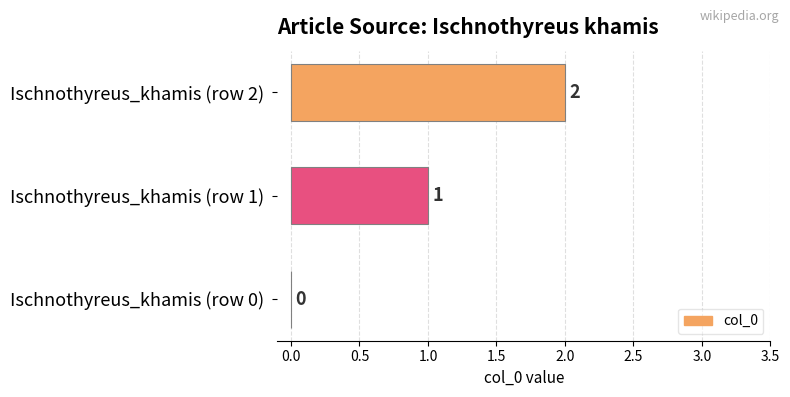

What is the sum of all values?

3